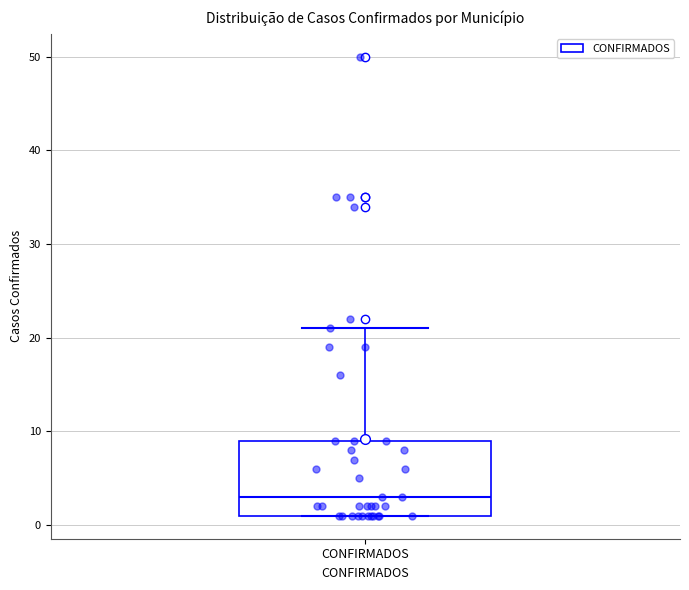

Transcribe this box plot: give where the median line is, the range the box spans, and where the two whiskers end, as read against the y-axis. The values are not printed on the chart, so give them approximately, as read against the axis.

median 3, box 1 to 9, whiskers 1 to 21